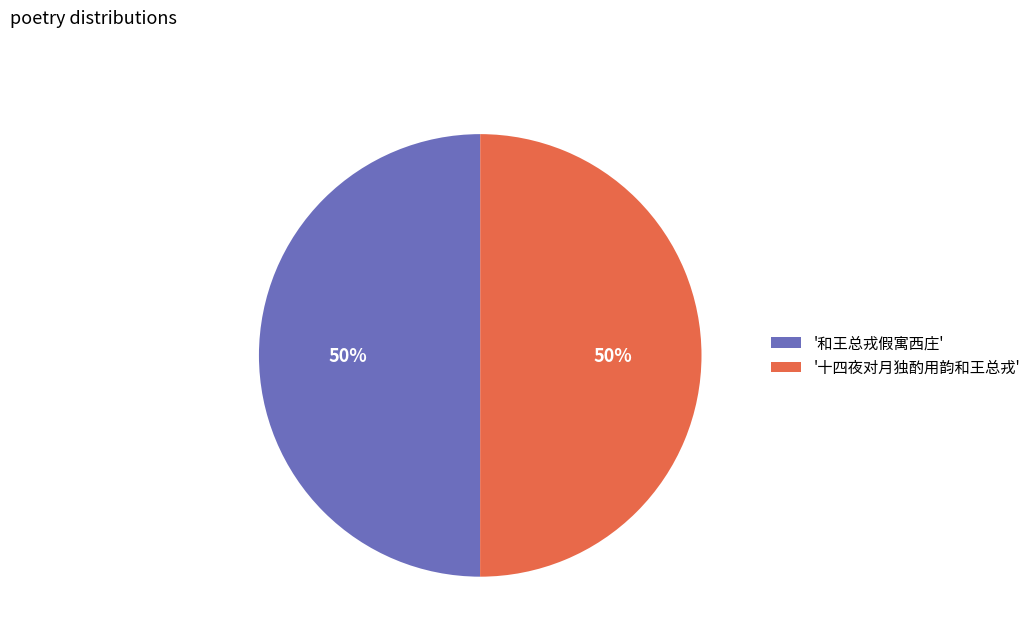

True or false: '和王总戎假寓西庄' accounts for 50% of the total.

True